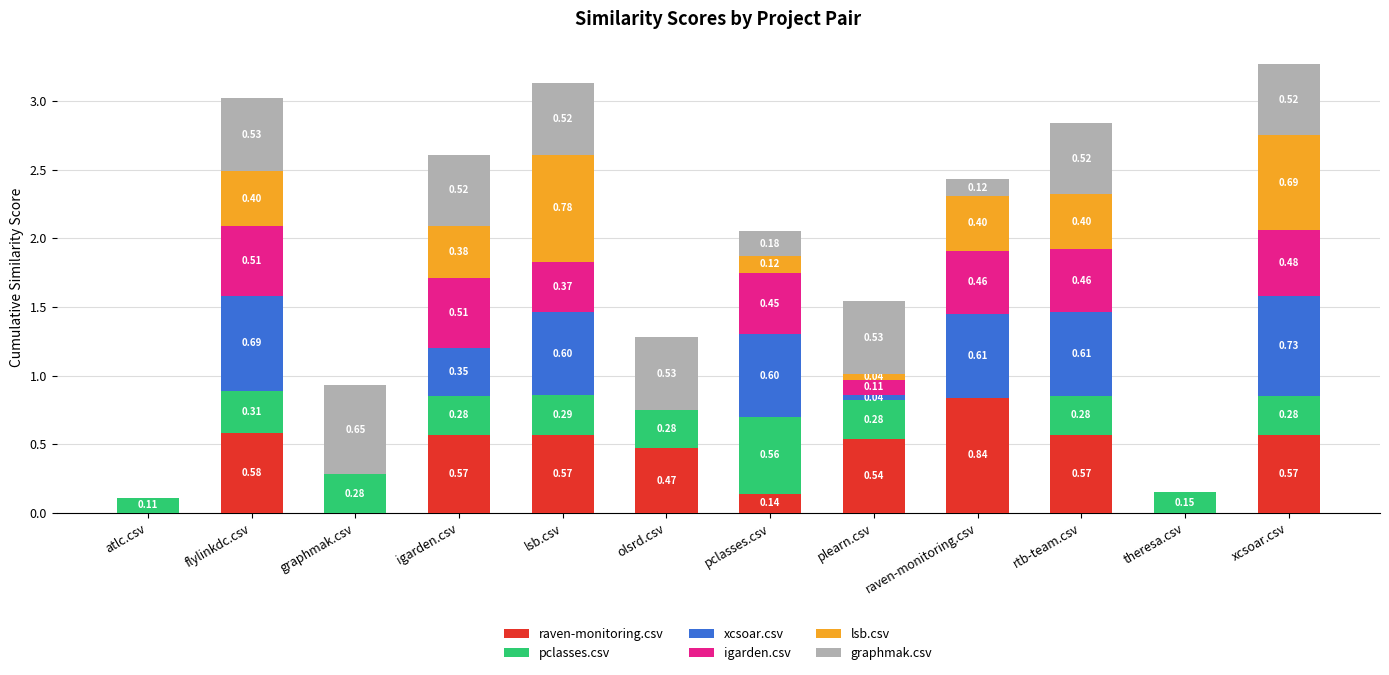

Between flylinkdc.csv and raven-monitoring.csv, which series saw the biggest shift?

graphmak.csv